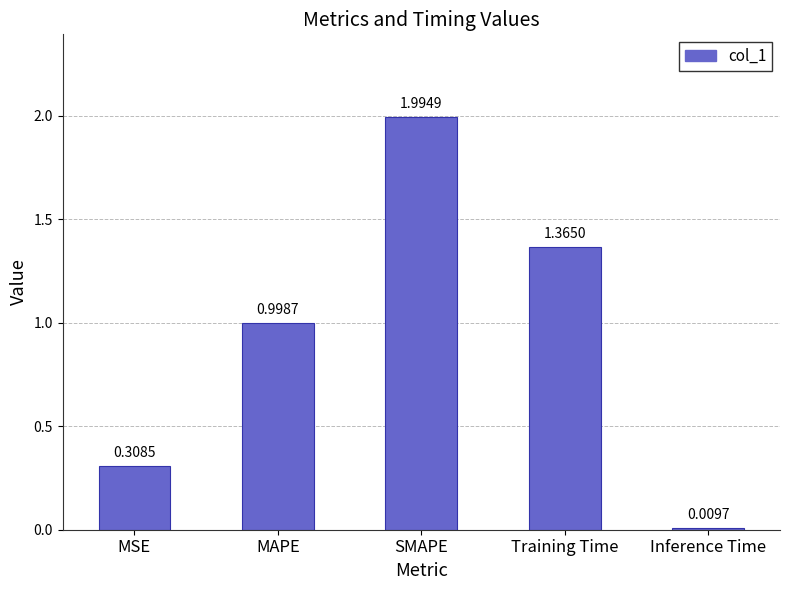

What is the label of the 3rd bar from the left?

SMAPE